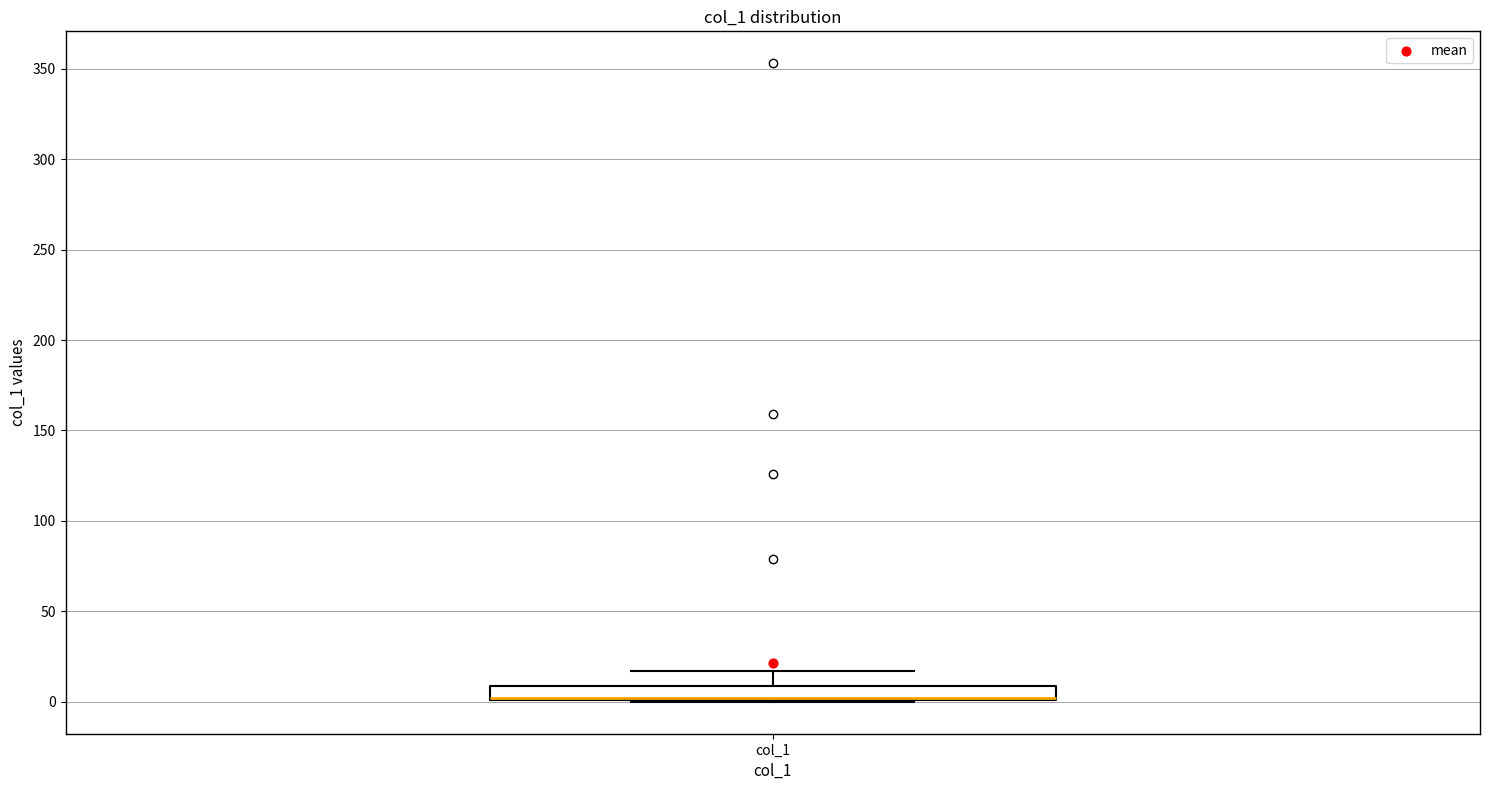

Transcribe this box plot: give where the median line is, the range the box spans, and where the two whiskers end, as read against the y-axis. The values are not printed on the chart, so give them approximately, as read against the axis.

median 0 (drawn on the box's lower edge), box 0 to 10, whiskers 0 to 15